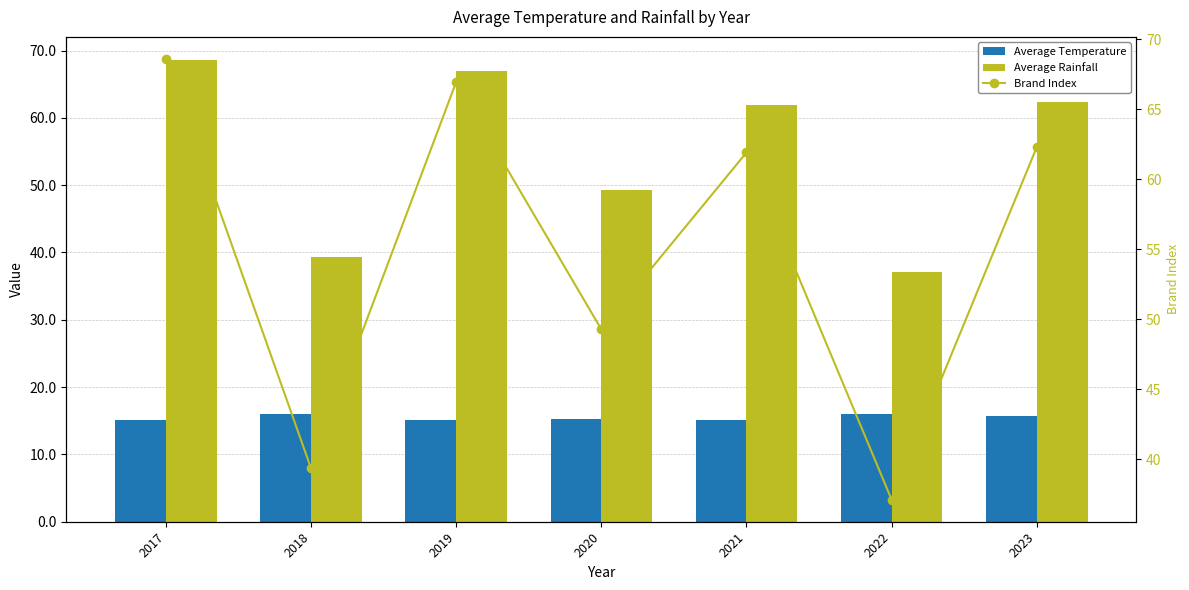

What is the difference between the second highest and second lowest values in the Average Temperature series?

0.9